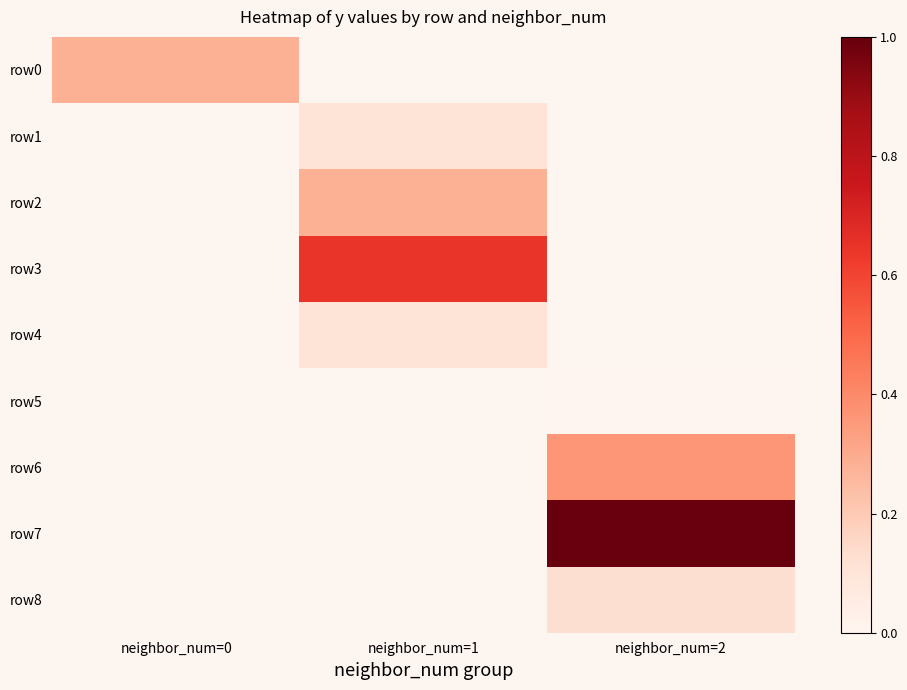

At how many categories does at least one series exceed 1?

2